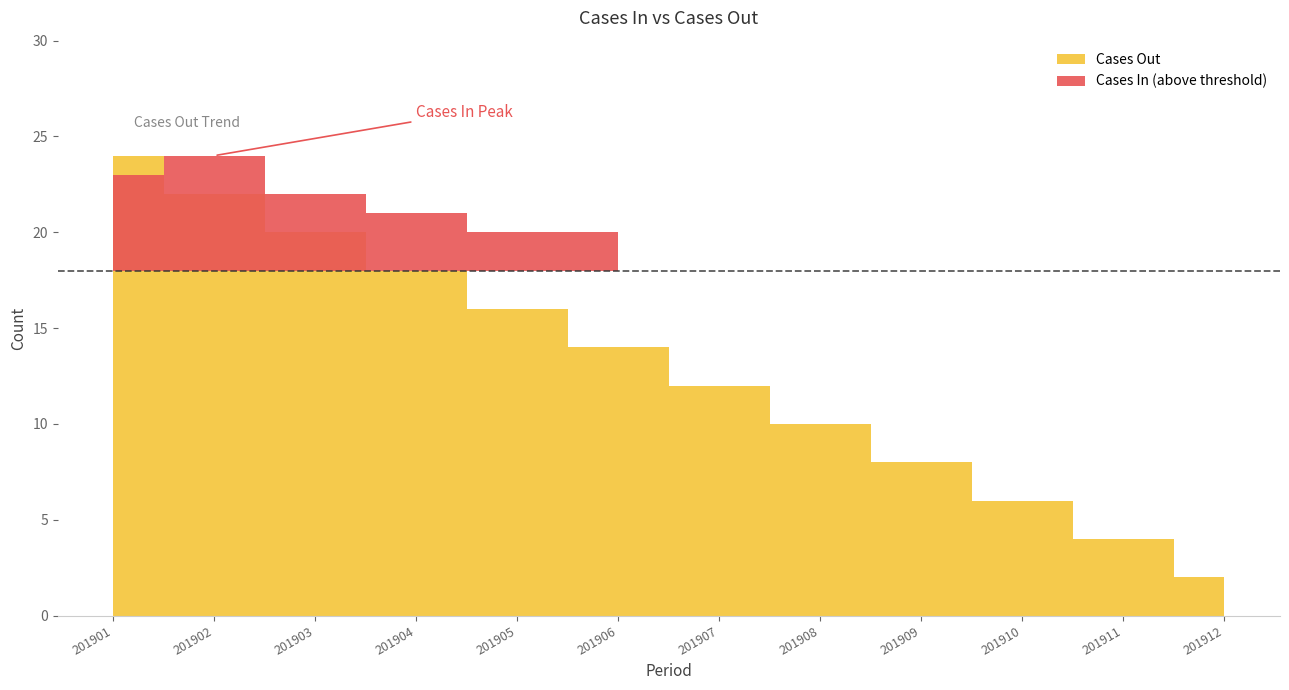

At 201901, list the series in order from largest to smallest.

Cases Out, Cases In